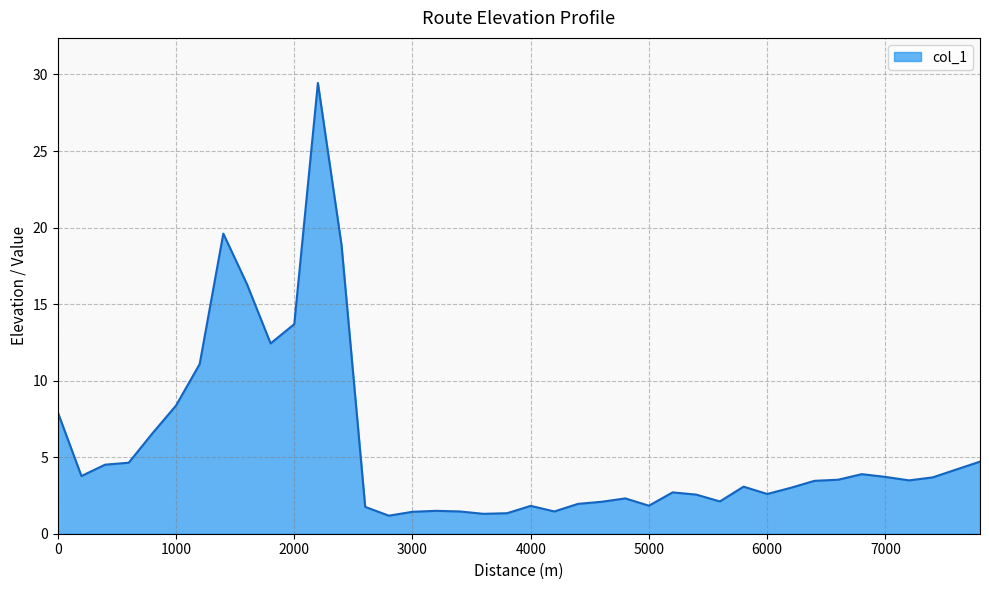

What is the minimum value shown in the chart?

1.2